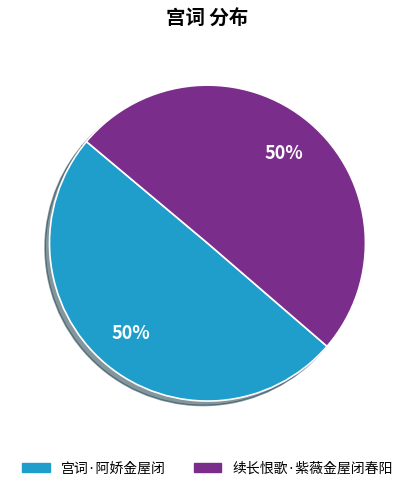

To the nearest percent, what is the average slice percentage?

50%